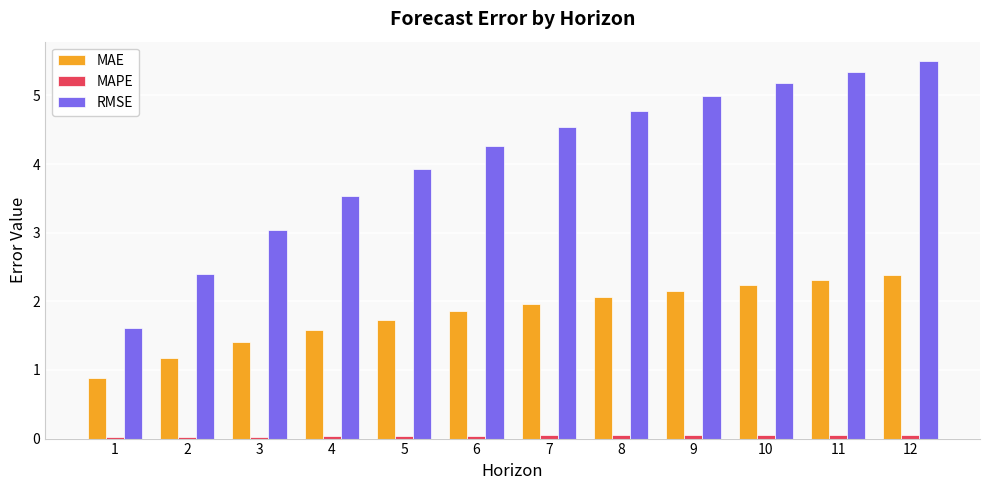

What is the sum of all MAPE values?

0.5